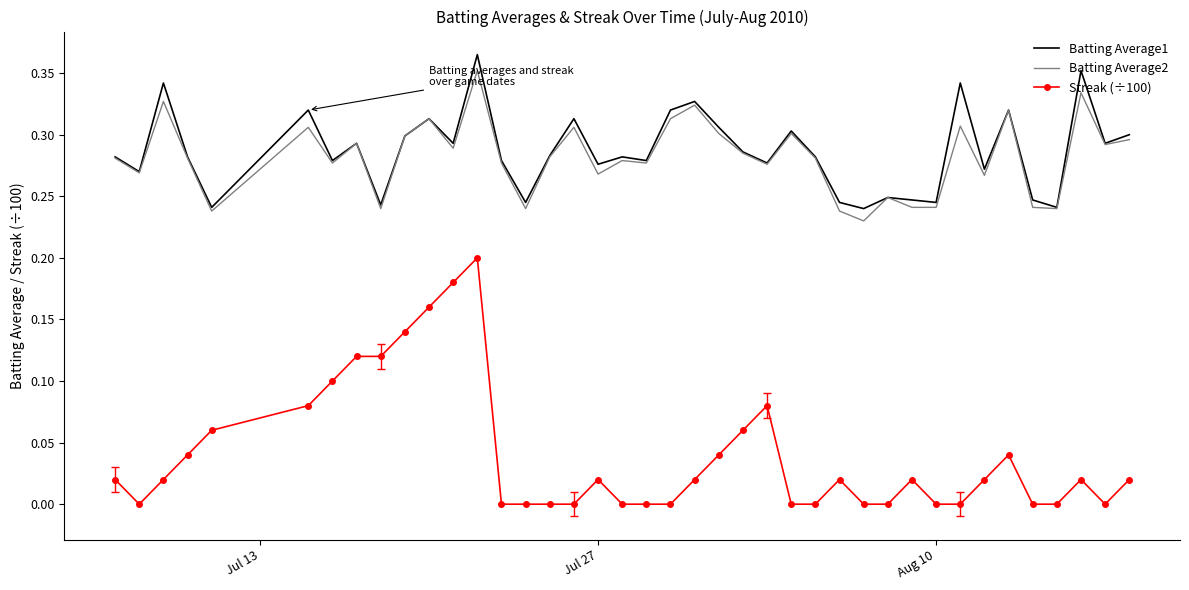

True or false: Streak (÷100) and Batting Average1 intersect in this chart.

False